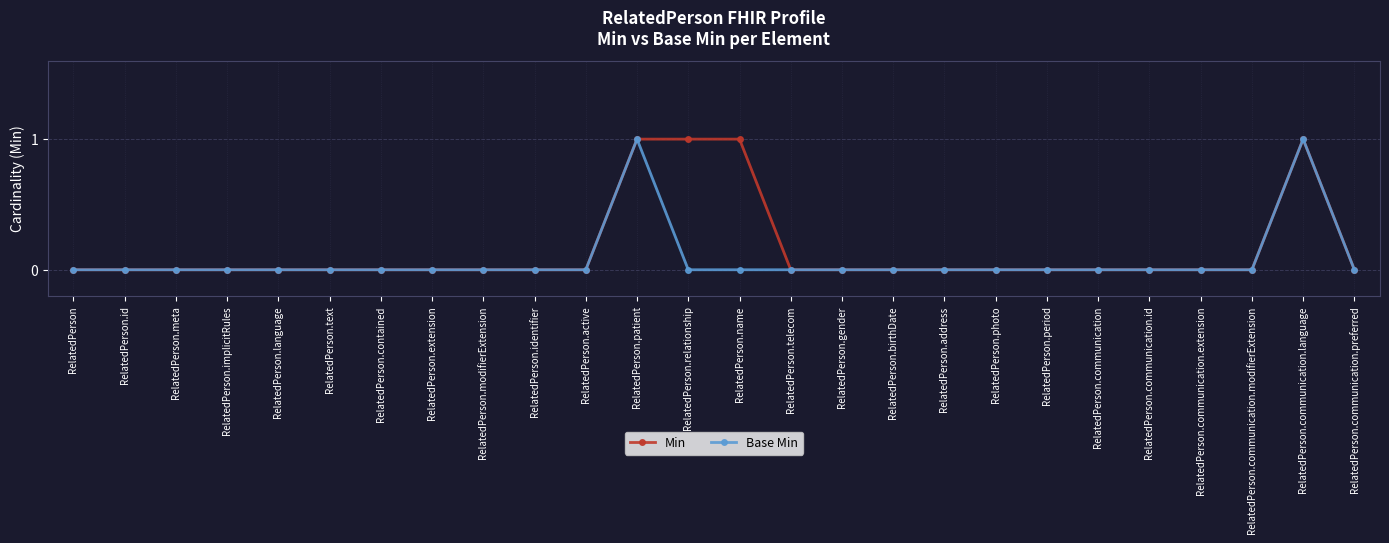

Which series has the largest total across all categories?

Min